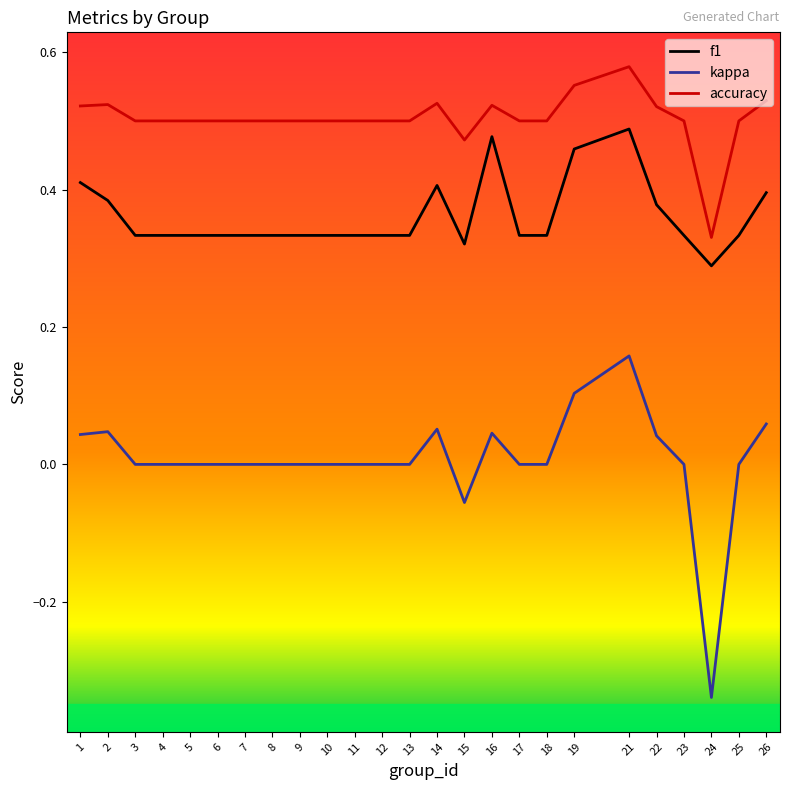

True or false: kappa and f1 cross at least once.

False